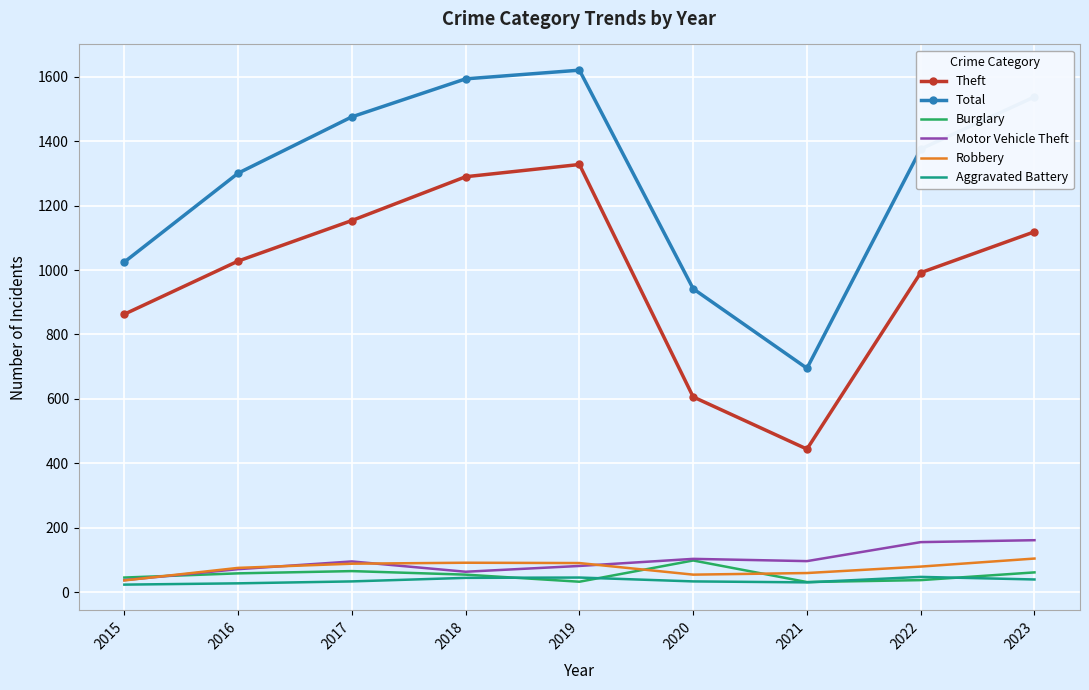

True or false: Total and Burglary cross at least once.

False